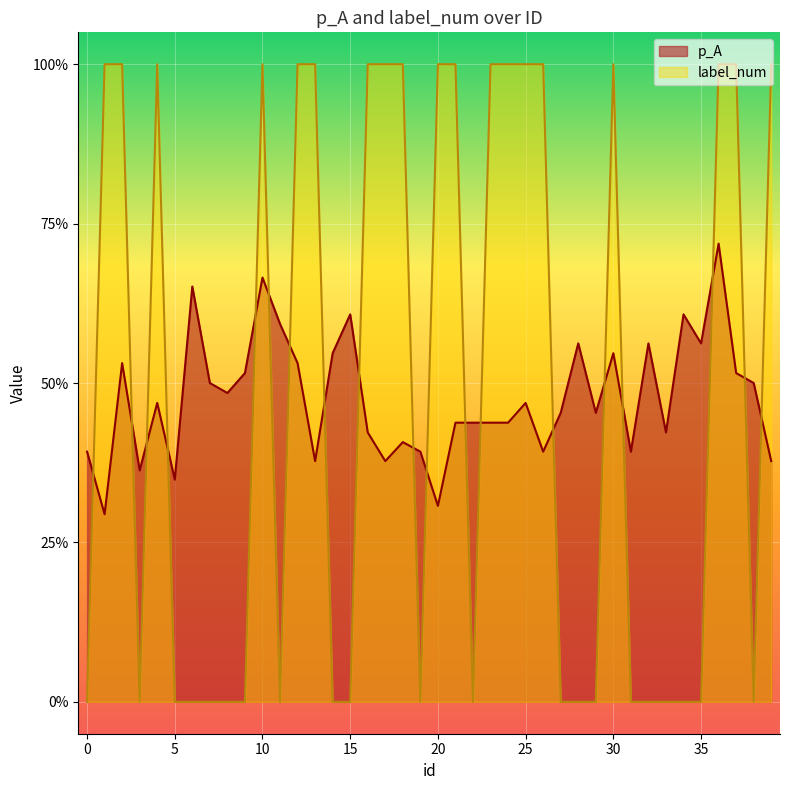

How many times do p_A and label_num cross each other?

19